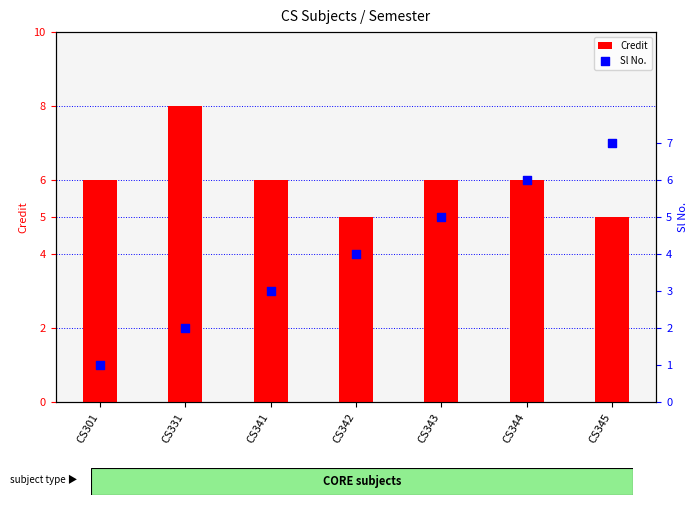

Which series has the largest total across all categories?

Credit